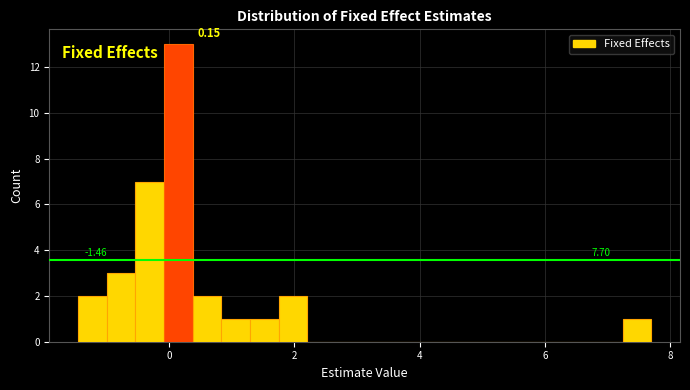

Around what value on the x-axis is the tallest bar? Give the approximate position of its centre, as read against the axis.

0.2